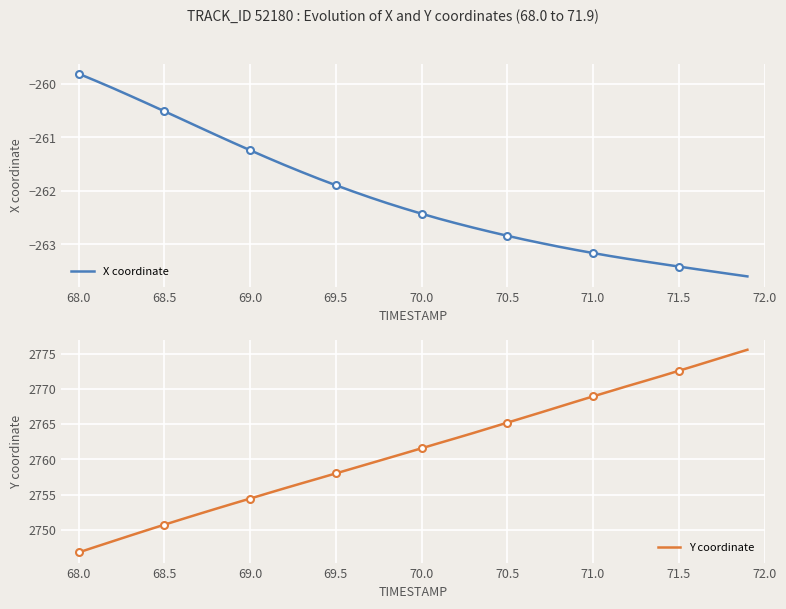

Which series has the largest range (max minus min)?

Y coordinate